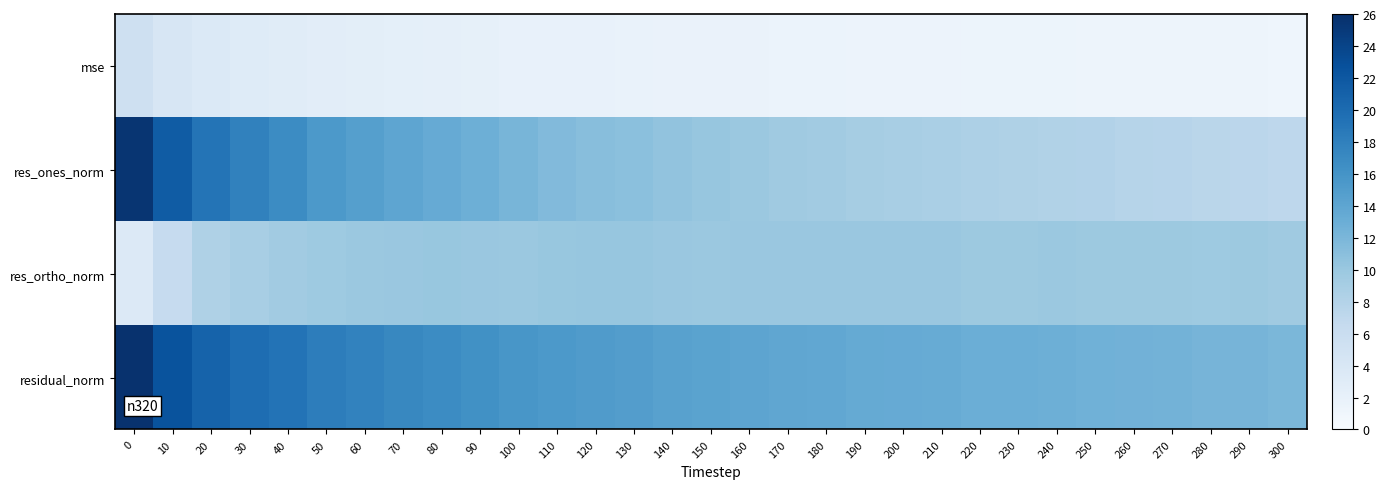

Reading right to left, what are all the values shown in this chart?

mse: 300=1.2	290=1.2	280=1.2	270=1.3	260=1.3	250=1.3	240=1.3	230=1.4	220=1.4	210=1.4	200=1.5	190=1.5	180=1.5	170=1.6	160=1.6	150=1.7	140=1.7	130=1.8	120=1.9	110=1.9	100=2.0	90=2.2	80=2.3	70=2.4	60=2.6	50=2.7	40=3.0	30=3.2	20=3.6	10=4.1	0=5.4
res_ones_norm: 300=7.2	290=7.3	280=7.4	270=7.7	260=7.8	250=8.1	240=8.2	230=8.4	220=8.5	210=8.8	200=8.9	190=9.1	180=9.4	170=9.6	160=9.9	150=10.2	140=10.5	130=10.9	120=11.2	110=11.6	100=12.2	90=12.9	80=13.4	70=14.0	60=14.7	50=15.4	40=16.8	30=17.8	20=19.1	10=21.5	0=25.5
res_ortho_norm: 300=9.6	290=9.8	280=9.7	270=9.8	260=9.8	250=9.8	240=9.9	230=9.8	220=9.8	210=10.0	200=10.0	190=10.0	180=10.0	170=10.0	160=10.0	150=9.9	140=10.0	130=10.2	120=10.2	110=10.1	100=9.9	90=10.0	80=10.1	70=10.0	60=9.9	50=9.7	40=9.3	30=8.9	20=8.4	10=6.4	0=3.5
residual_norm: 300=12.0	290=12.2	280=12.3	270=12.4	260=12.5	250=12.7	240=12.8	230=12.9	220=13.0	210=13.3	200=13.4	190=13.5	180=13.7	170=13.9	160=14.1	150=14.3	140=14.5	130=14.9	120=15.1	110=15.4	100=15.7	90=16.3	80=16.8	70=17.2	60=17.7	50=18.2	40=19.3	30=19.9	20=20.9	10=22.5	0=25.7